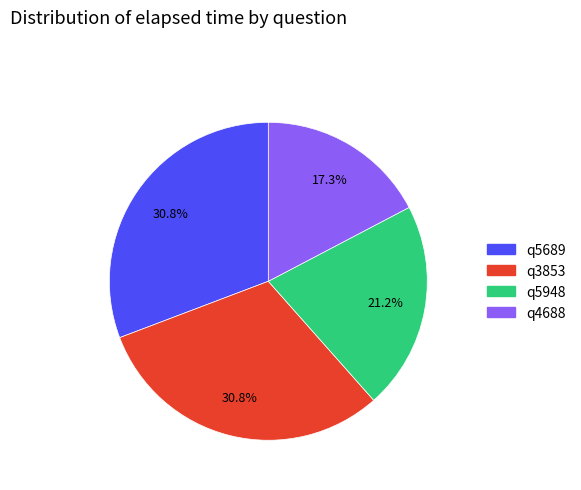

What percentage is the q4688 slice, to the nearest percent?

17%